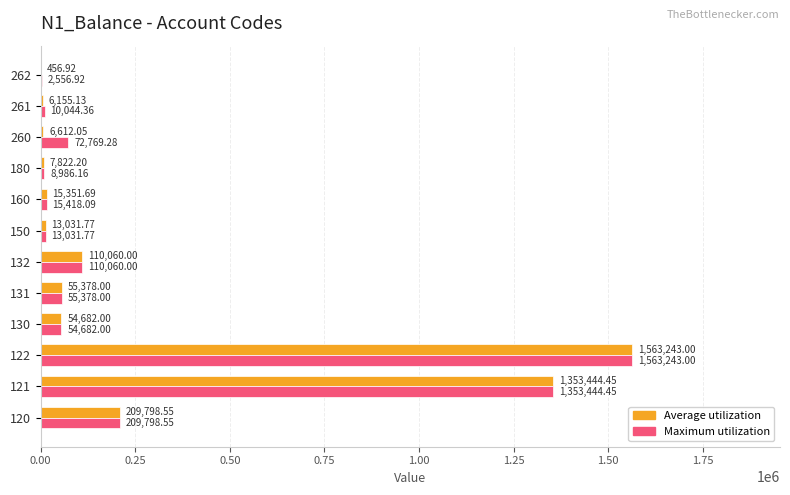

Which series has the largest total across all categories?

Maximum utilization